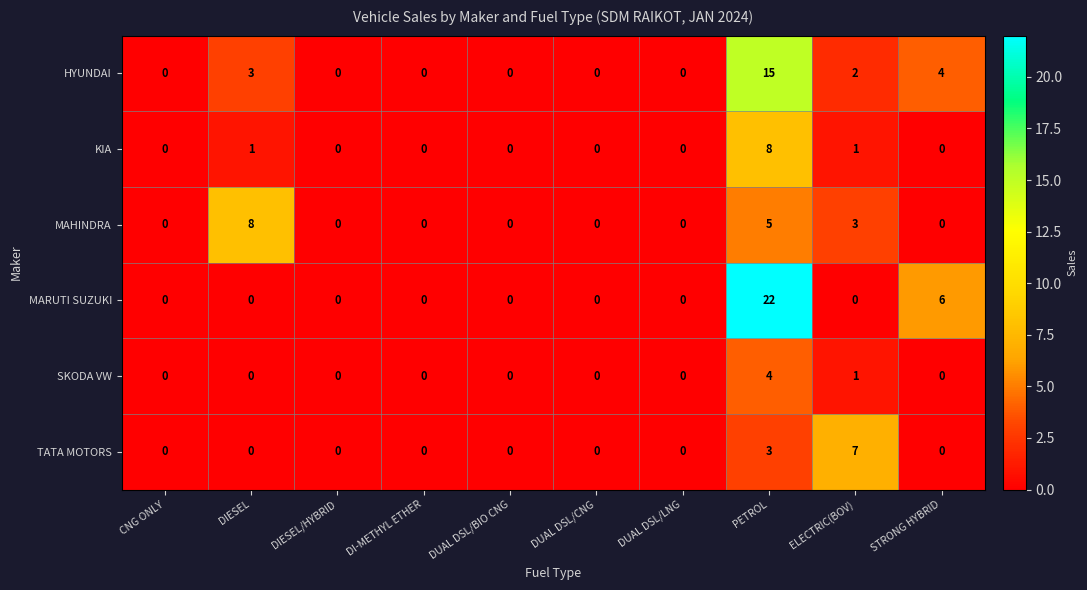

Which series has the widest spread of values?

MARUTI SUZUKI